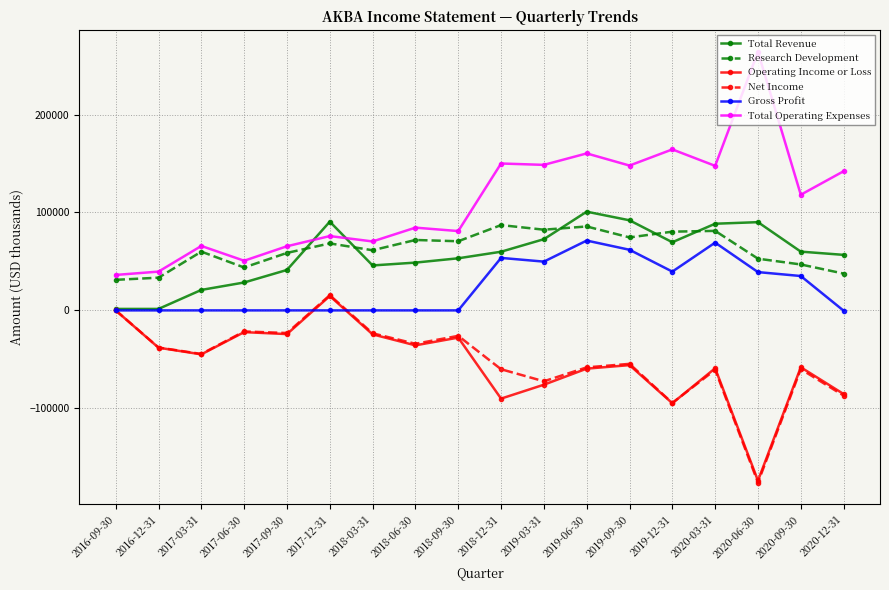

What is the label of the 8th point from the left?

2018-06-30